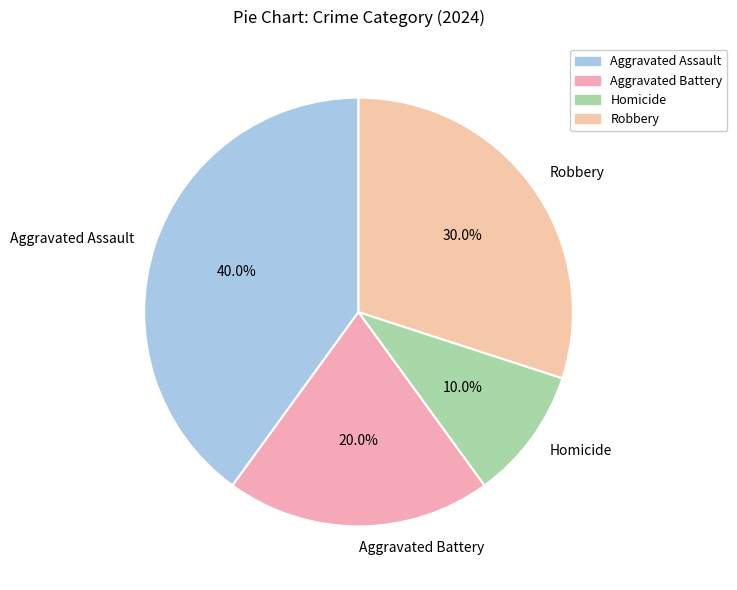

Between Homicide and Aggravated Assault, which is larger?

Aggravated Assault